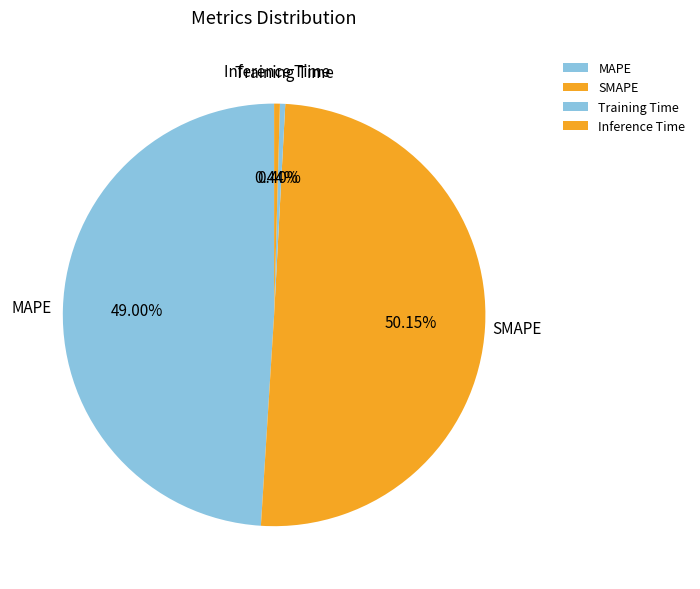

Which category accounts for the majority?

SMAPE